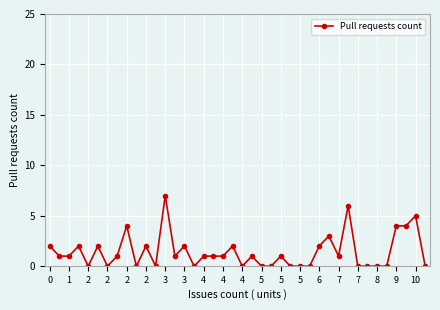

True or false: there are more than 1 points higher than both neighbors.

True